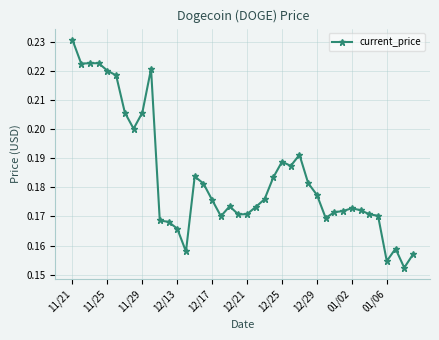

Count the values in the range 0 to 1.

40